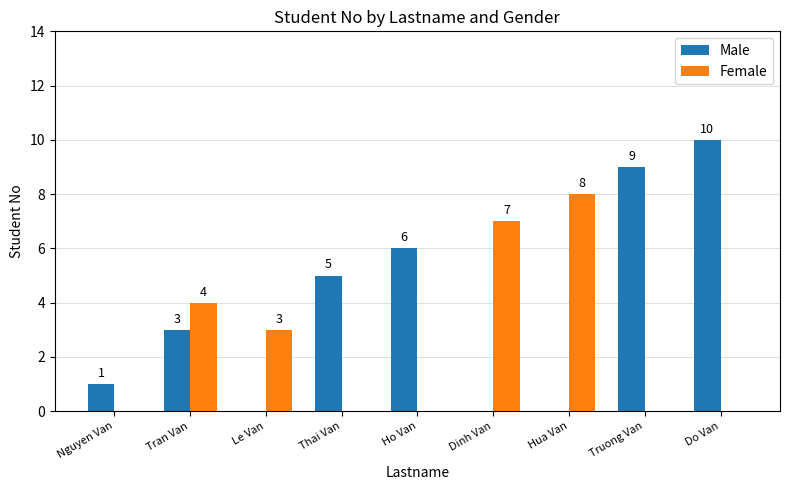

At which label is Female closest to 4?

Tran Van